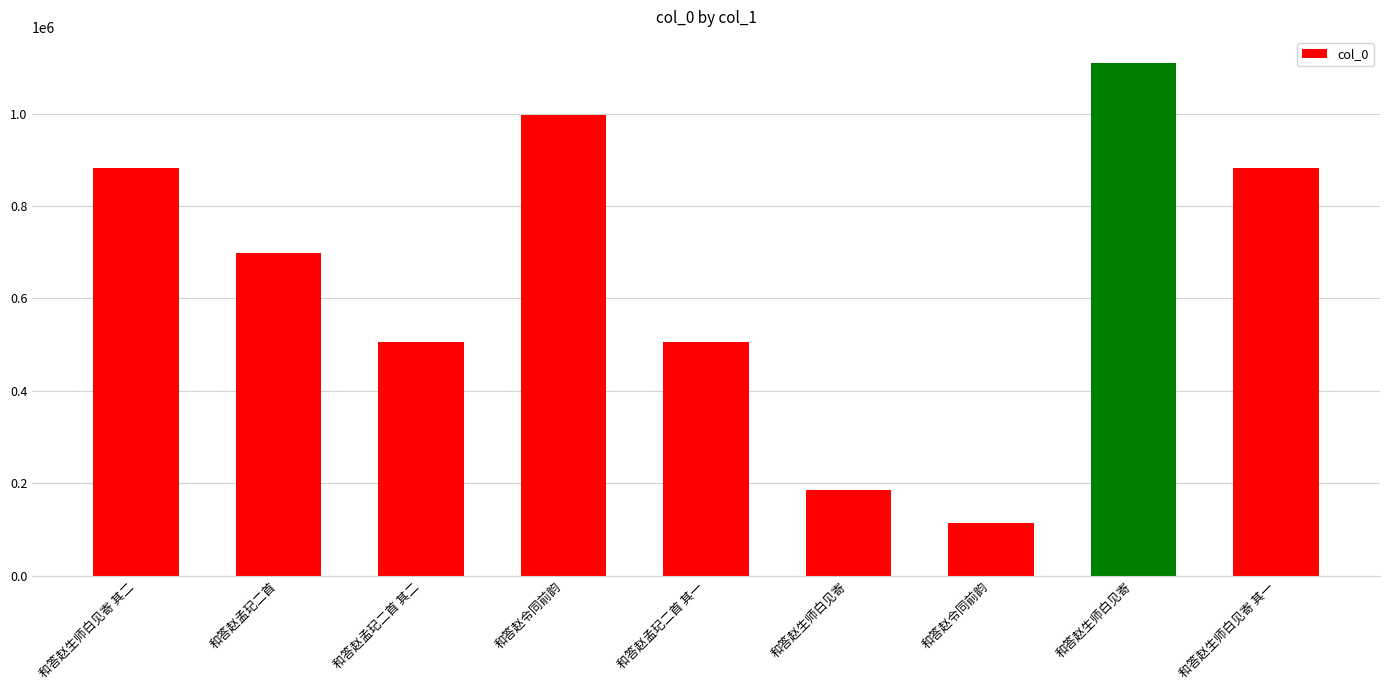

How many bars are there in total?

9